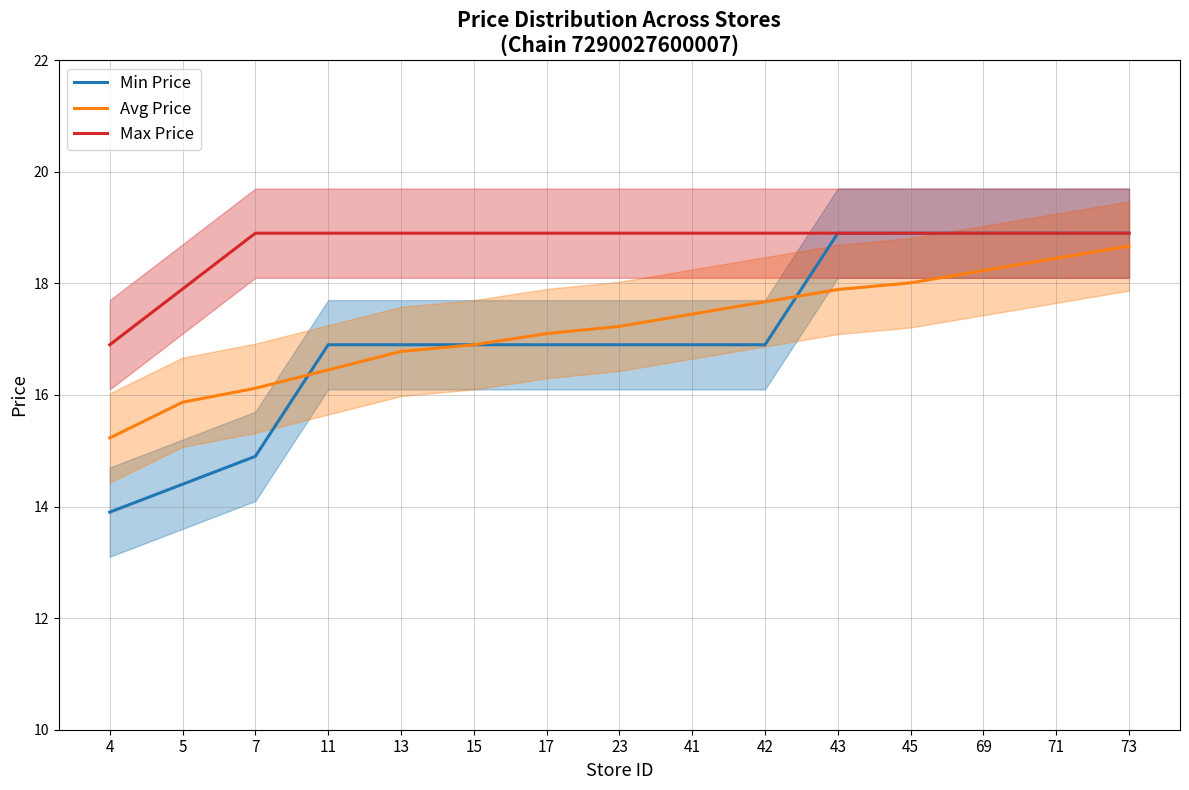

What is the difference between the maximum and minimum values in the Max Price series?

2.0